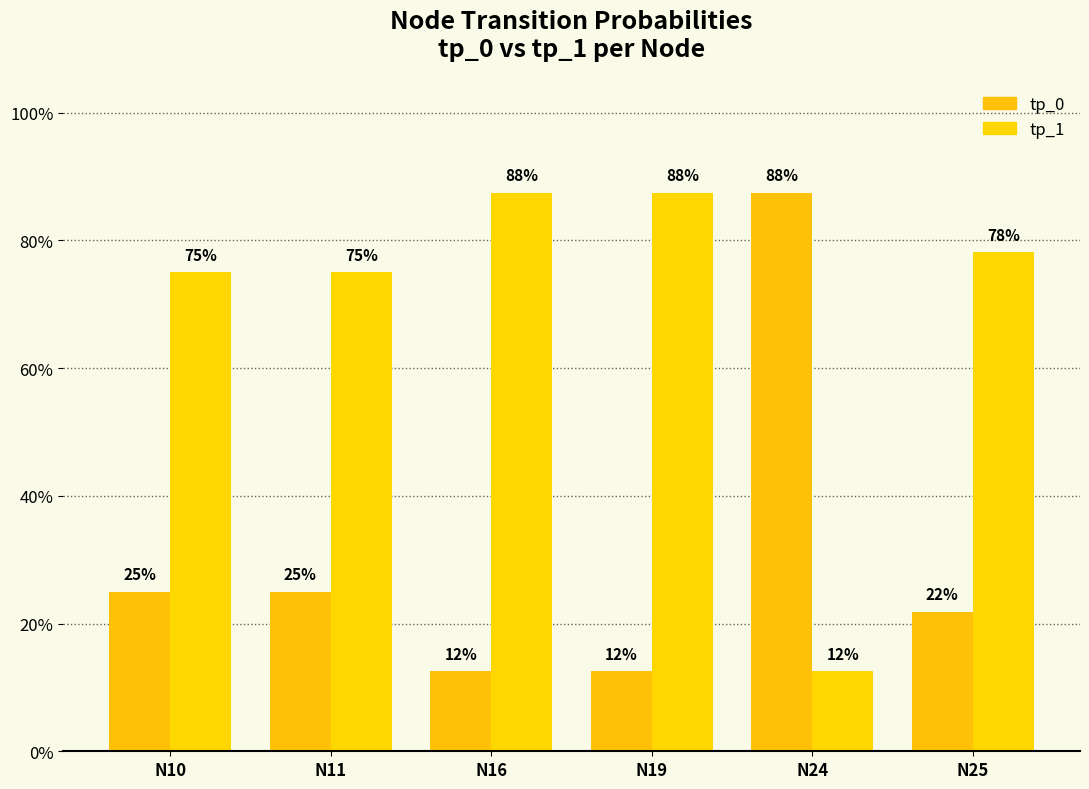

What is the value of the tp_1 bar at the 1st from the left?

0.8